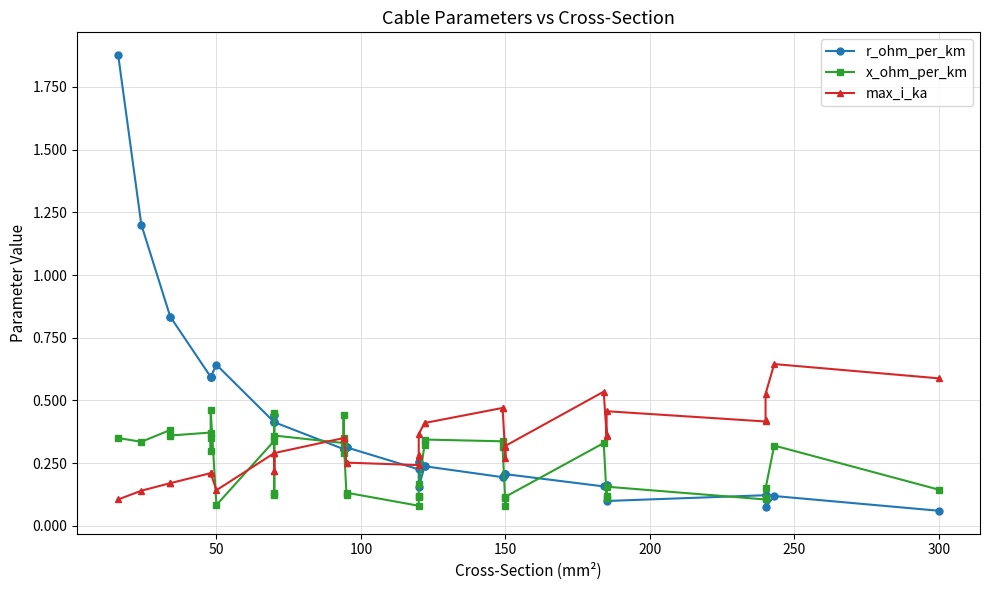

What is the difference between the second highest and minimum values in the max_i_ka series?

0.5